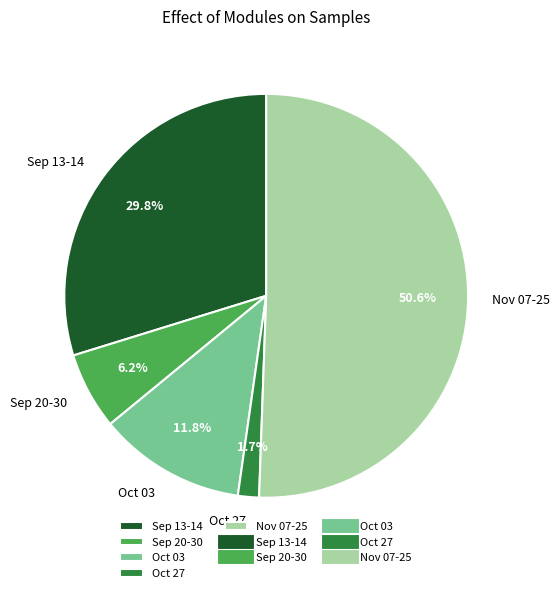

Which slice represents more than half of the pie?

Nov 07-25